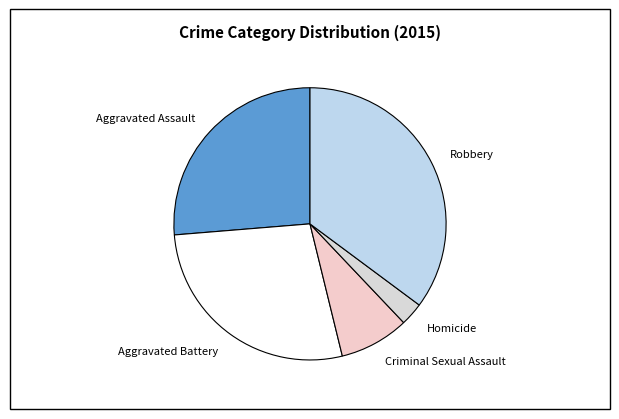

What is the ratio of the value at Criminal Sexual Assault to the value at Aggravated Battery?

0.3